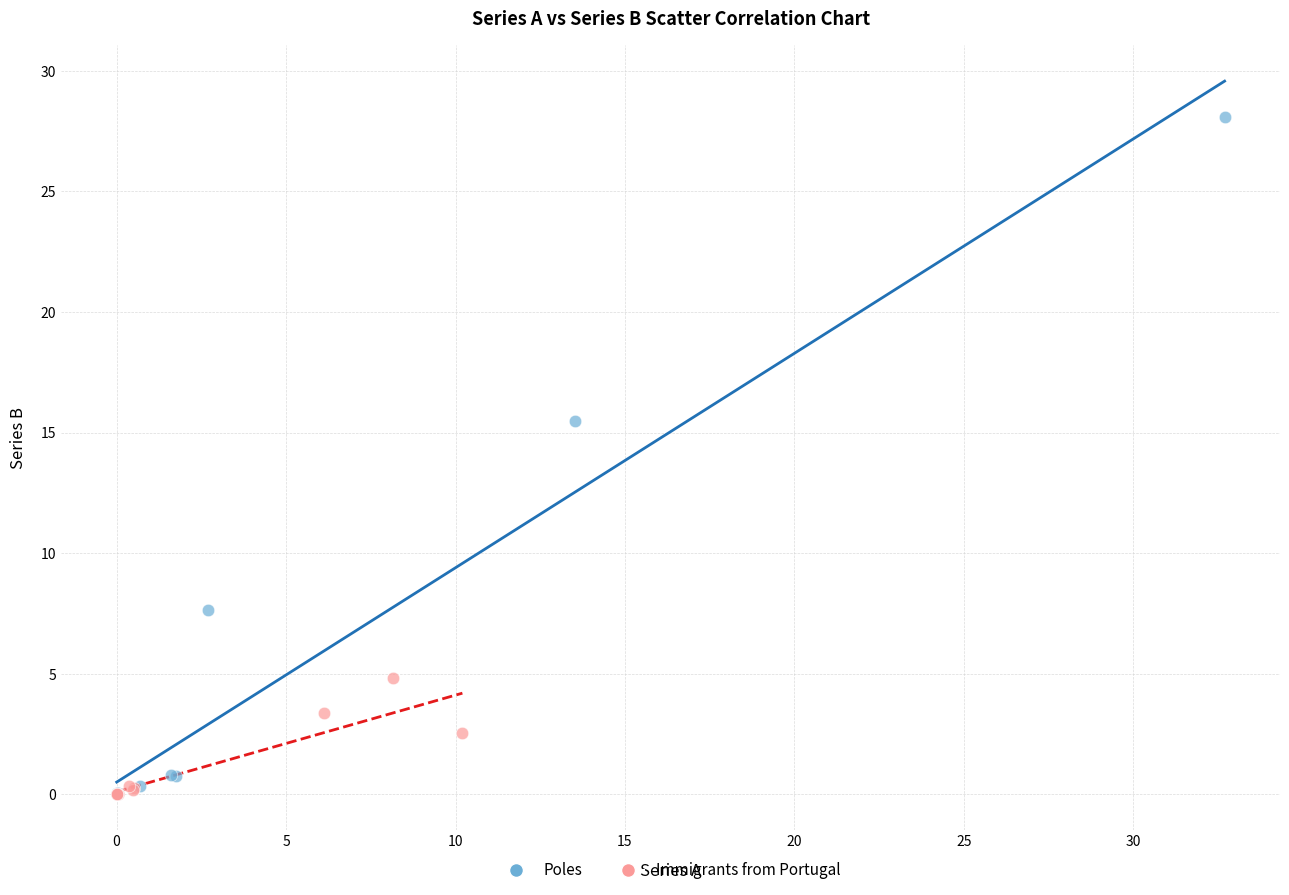

Which series has the widest spread of Y values?

Poles